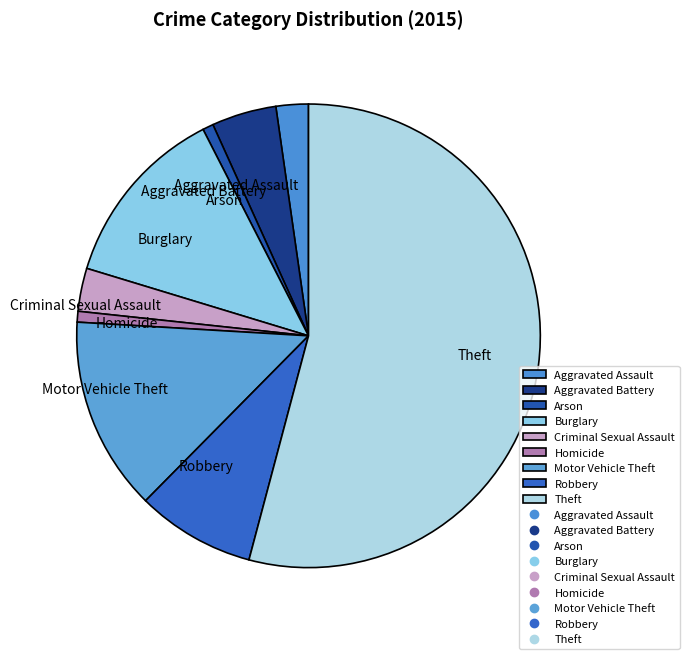

Which category has the biggest portion of the pie?

Theft